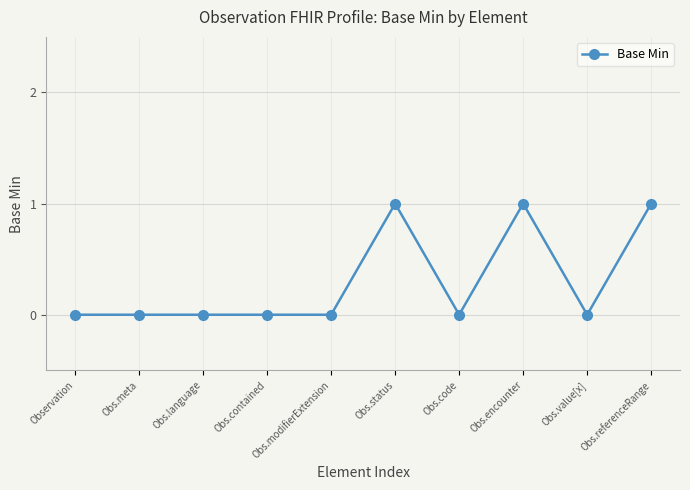

Reading left to right, extract all data points from this chart.

Observation=0	Obs.meta=0	Obs.language=0	Obs.contained=0	Obs.modifierExtension=0	Obs.status=1	Obs.code=0	Obs.encounter=1	Obs.value[x]=0	Obs.referenceRange=1